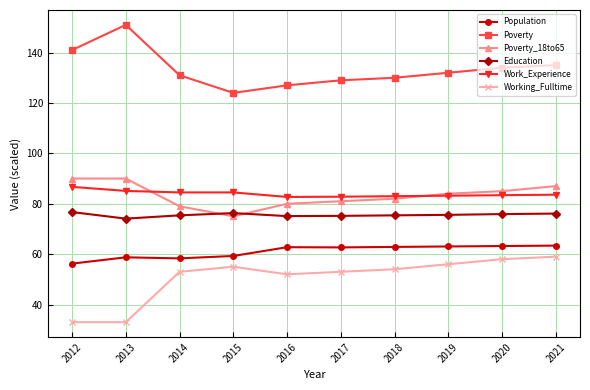

True or false: Education and Population cross at least once.

False